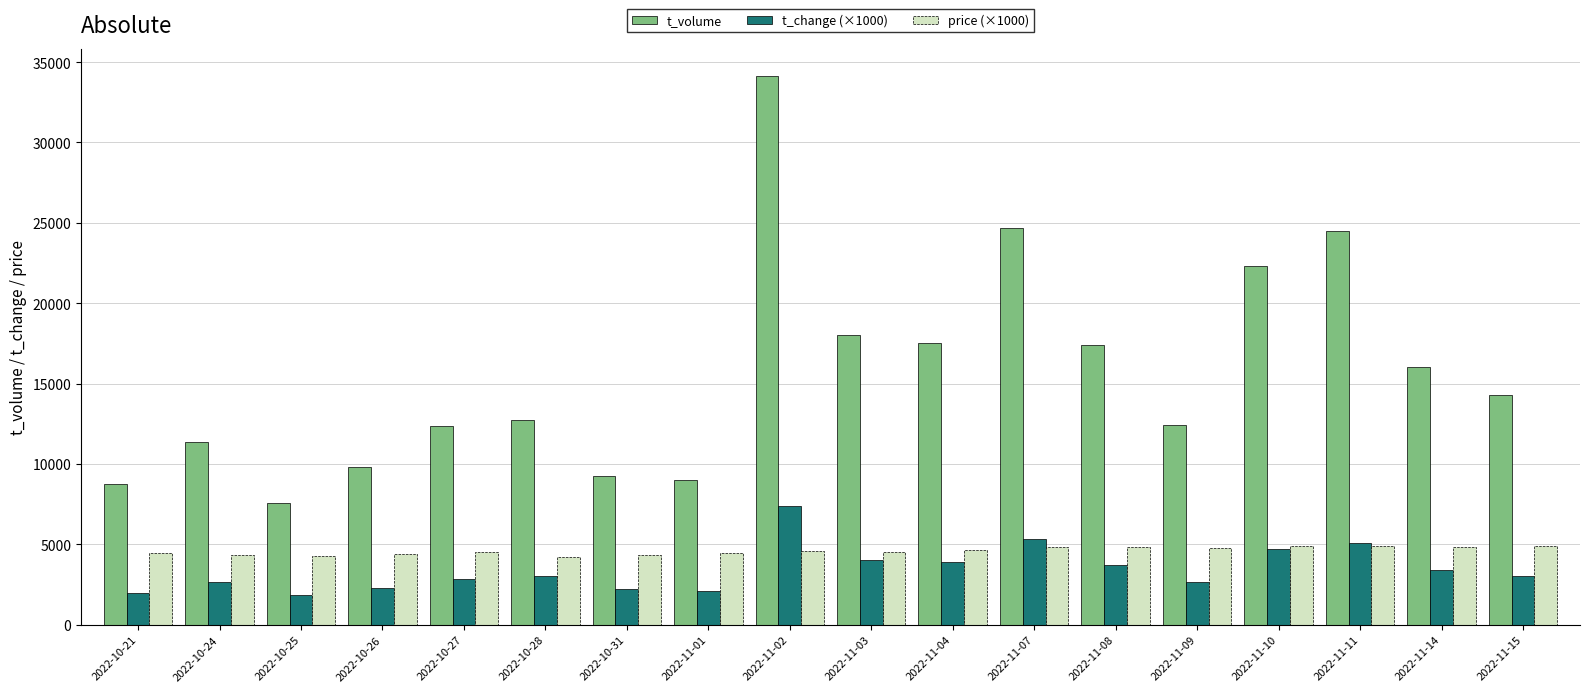

The value of t_volume at 2022-11-11 is 24501. True or false?

True